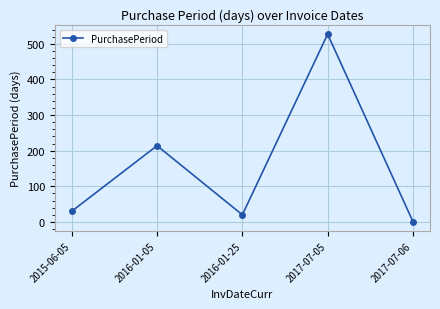

Reading left to right, list all the values displayed in this chart.

2015-06-05=30	2016-01-05=214	2016-01-25=20	2017-07-05=527	2017-07-06=1